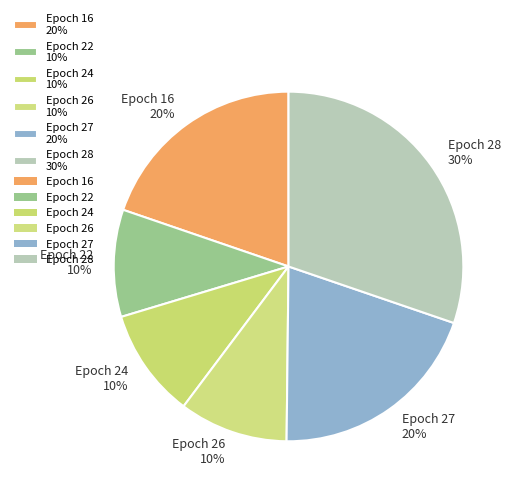

What percentage is the Epoch 26 10% slice, to the nearest percent?

10%